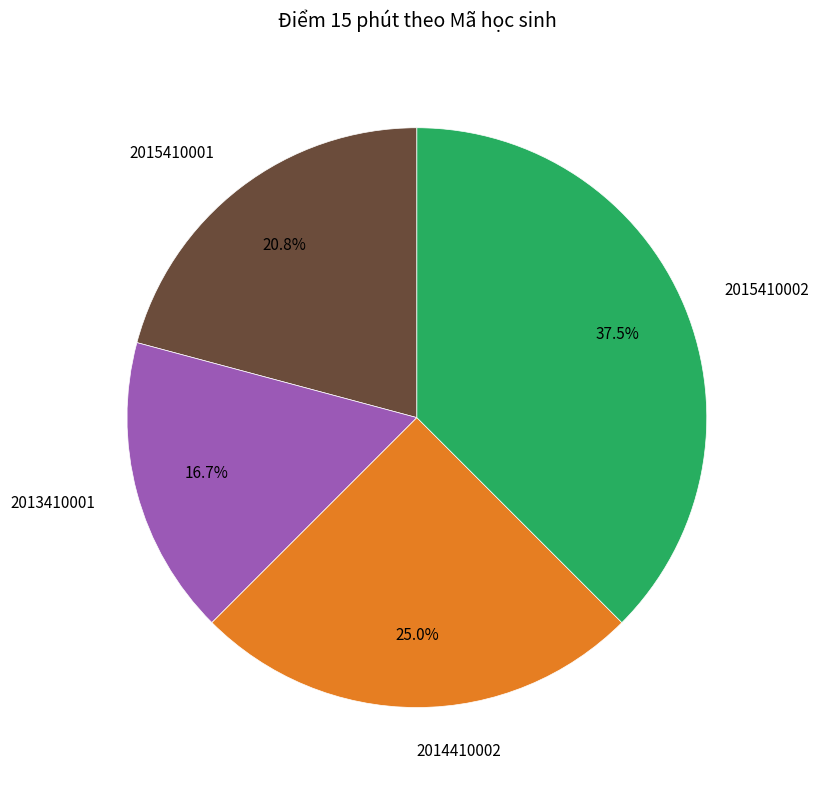

Combined, what portion of the pie is 2013410001 and 2015410001?

37.5%